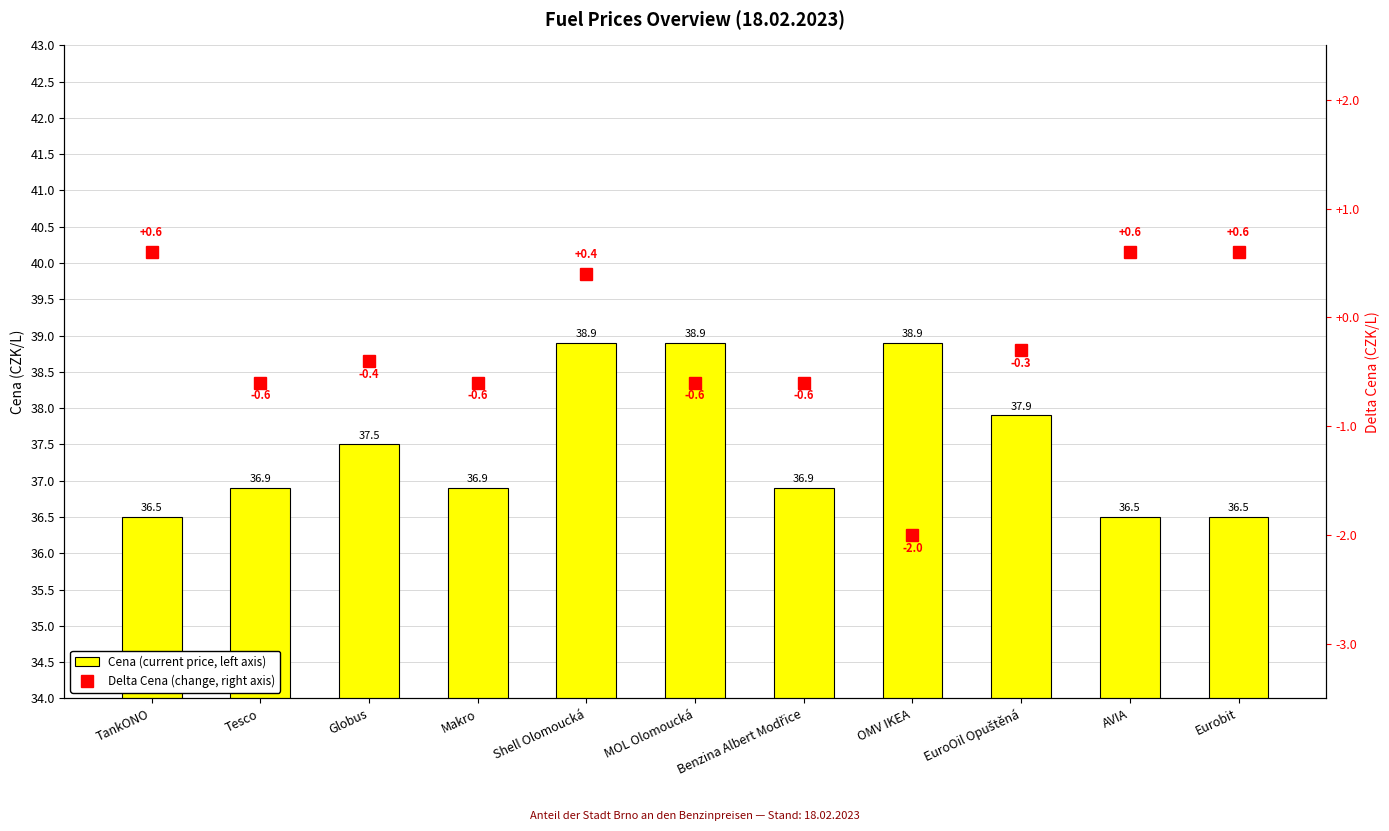

What is the sum of the Cena (current price, left axis) values at MOL Olomoucká and EuroOil Opuštěná?

76.8